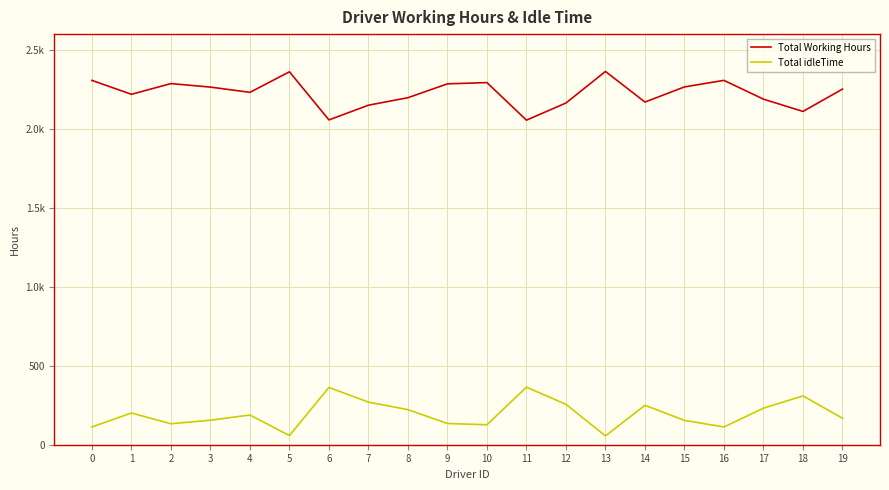

True or false: Total Working Hours has a value of 3999.2 at 15.

False